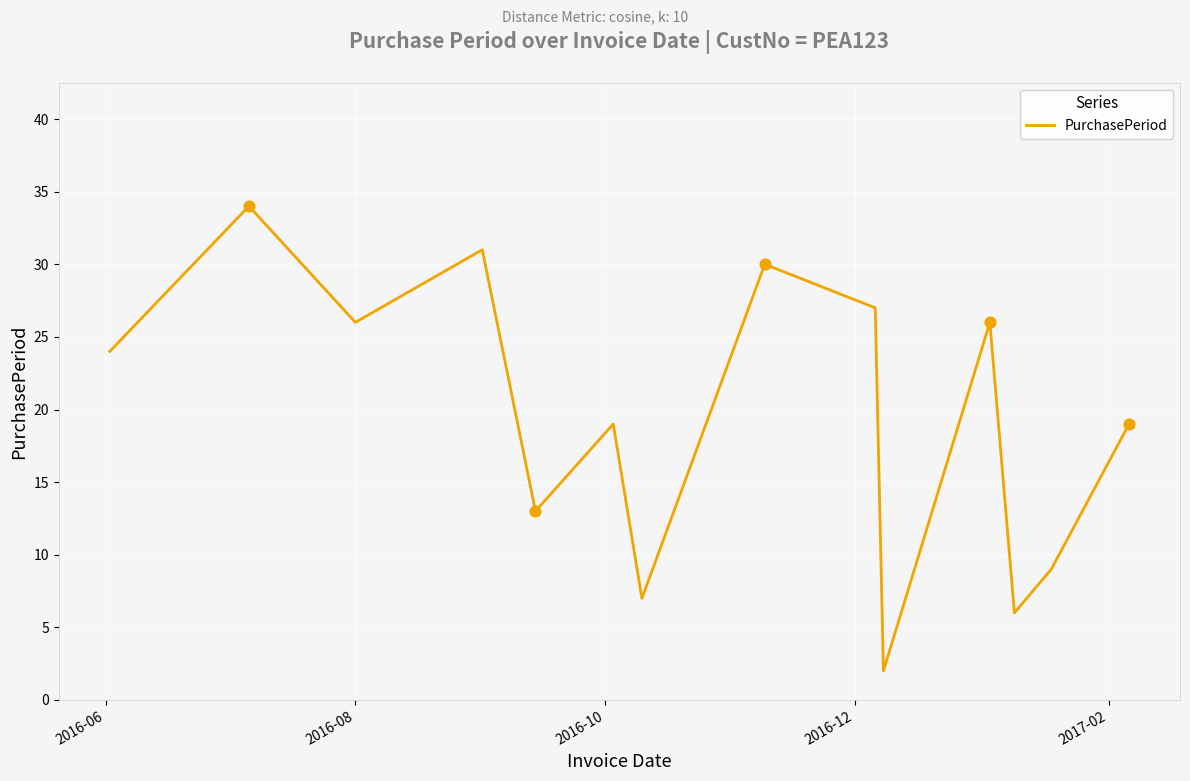

What is the difference between the maximum and minimum values?

32